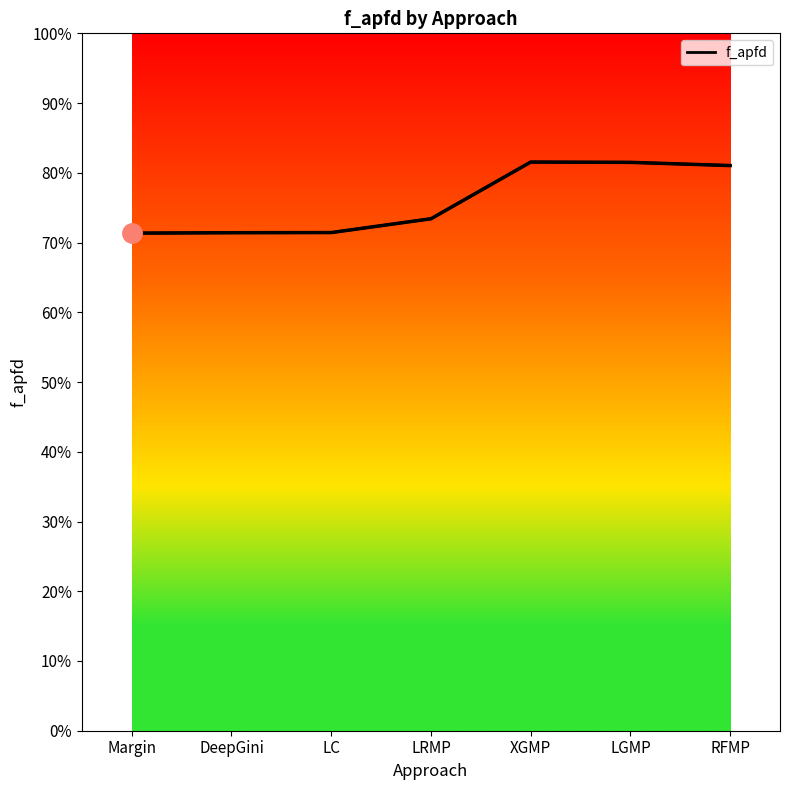

Does the chart have visible grid lines?

No